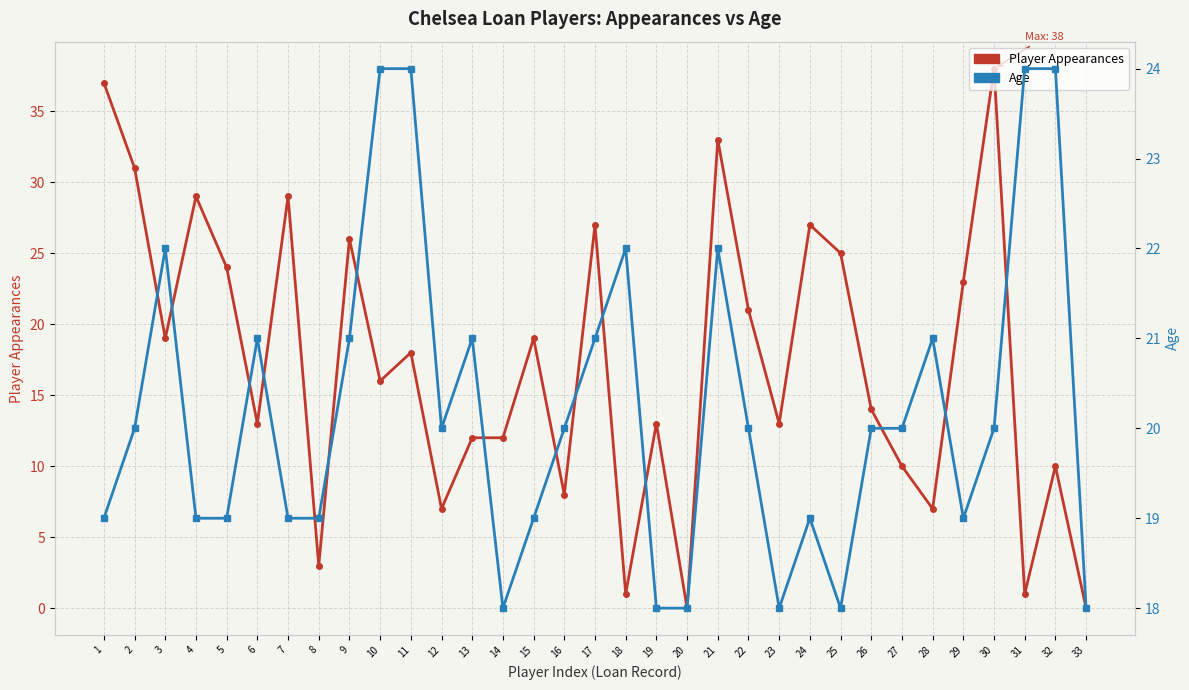

Reading right to left, what are all the values shown in this chart?

Player Appearances: 0	10	1	38	23	7	10	14	25	27	13	21	33	0	13	1	27	8	19	12	12	7	18	16	26	3	29	13	24	29	19	31	37
Age: 18	24	24	20	19	21	20	20	18	19	18	20	22	18	18	22	21	20	19	18	21	20	24	24	21	19	19	21	19	19	22	20	19